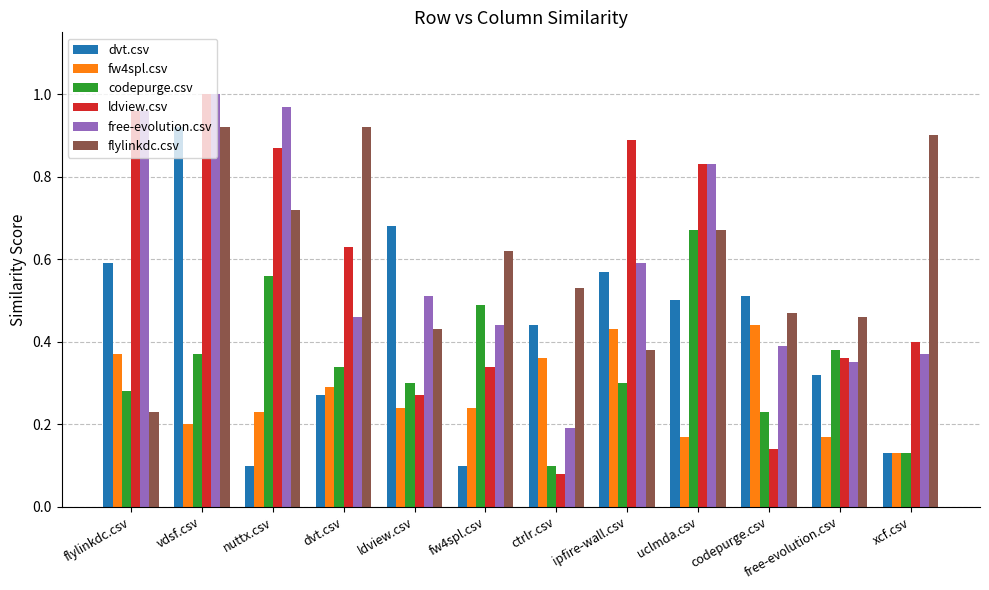

How many bars are there in each group?

6